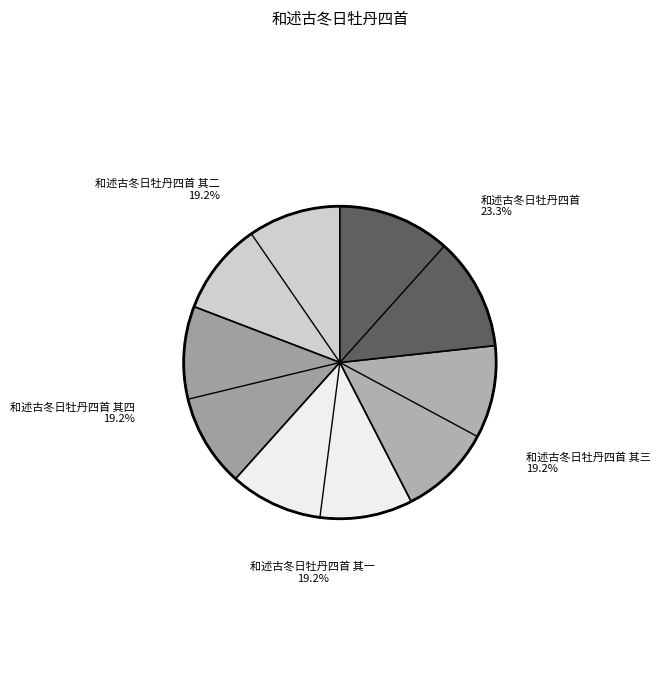

To the nearest percent, what percentage of the pie is 和述古冬日牡丹四首 其二?

19%